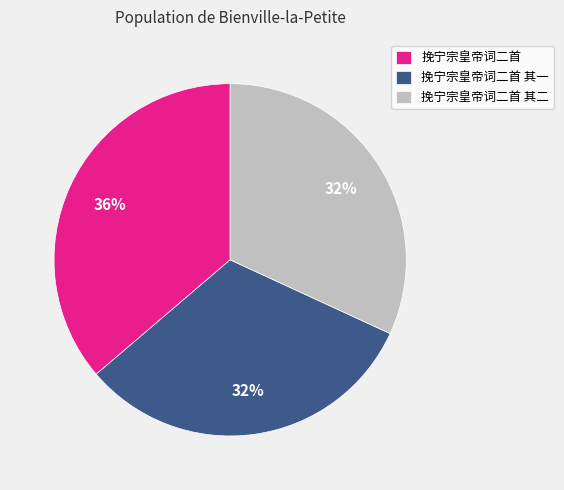

Which category has the biggest portion of the pie?

挽宁宗皇帝词二首